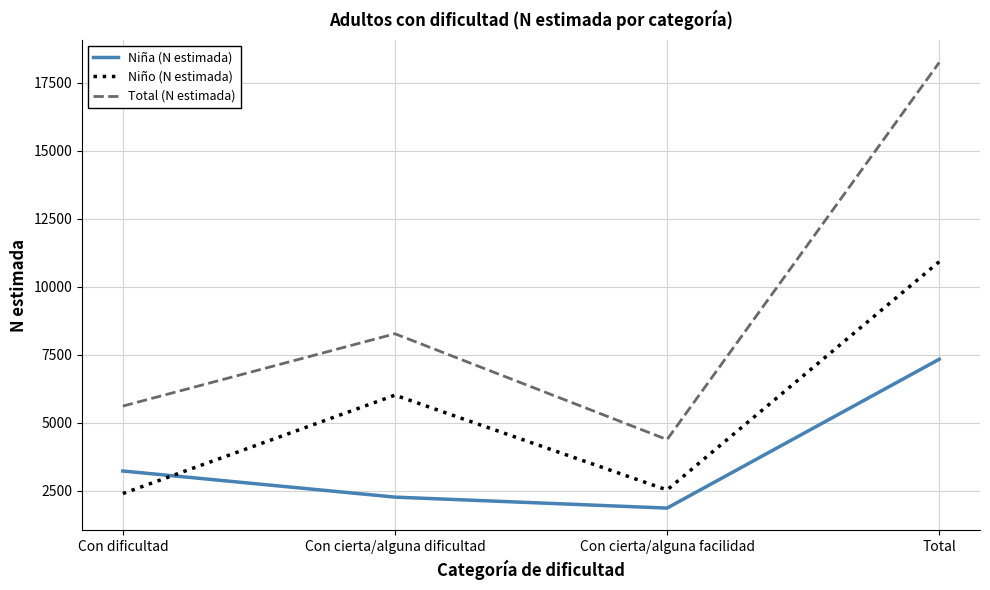

What is the difference between the maximum and minimum values in the Niña (N estimada) series?

5475